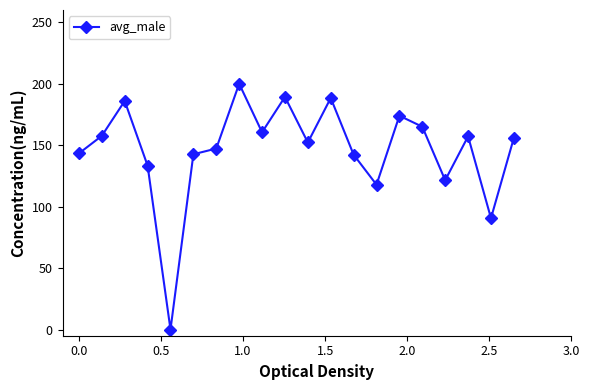

True or false: the data has more than 1 interior local peaks.

True